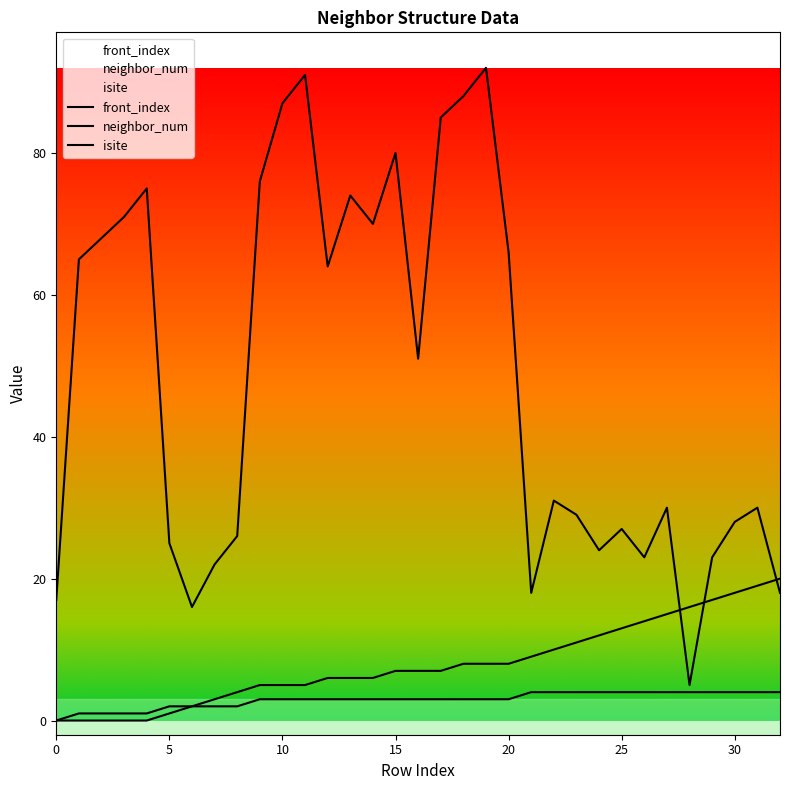

What is the label of the 30th point from the left?

29